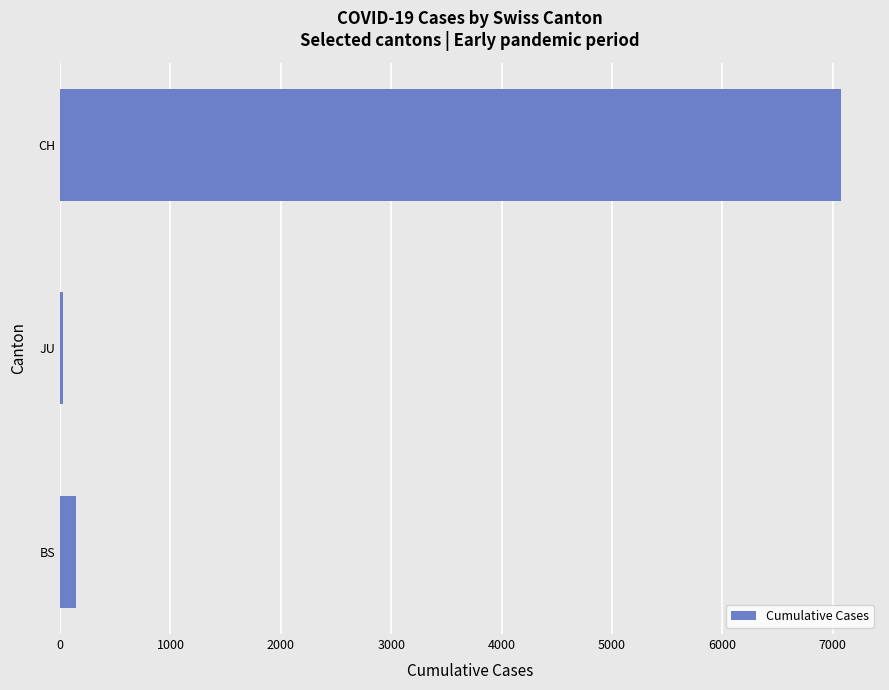

Rank the categories by value from highest to lowest.

CH, BS, JU